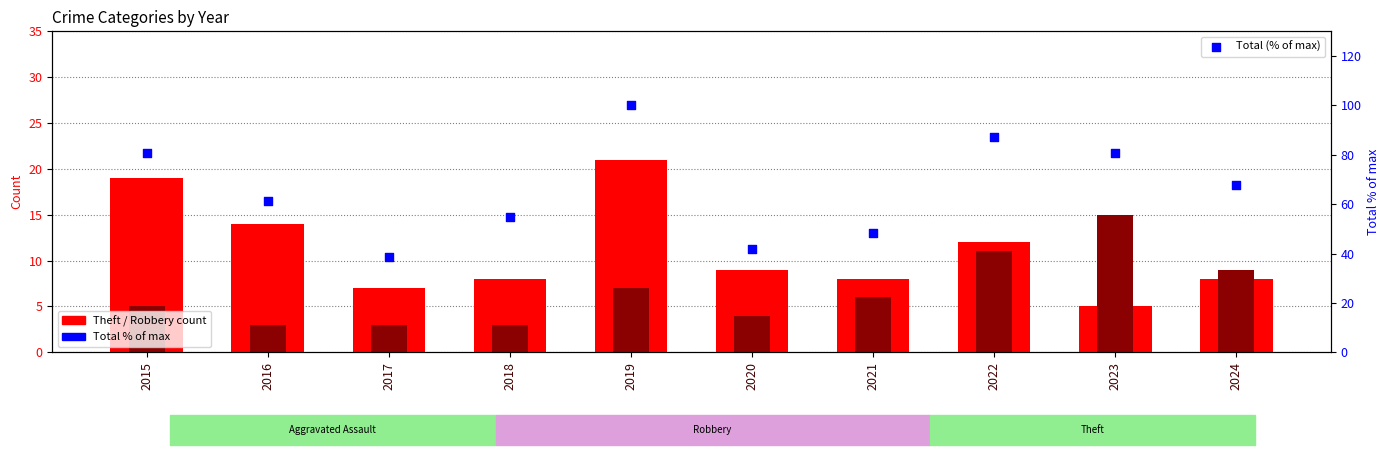

Which series contains the lowest Y value?

Robbery